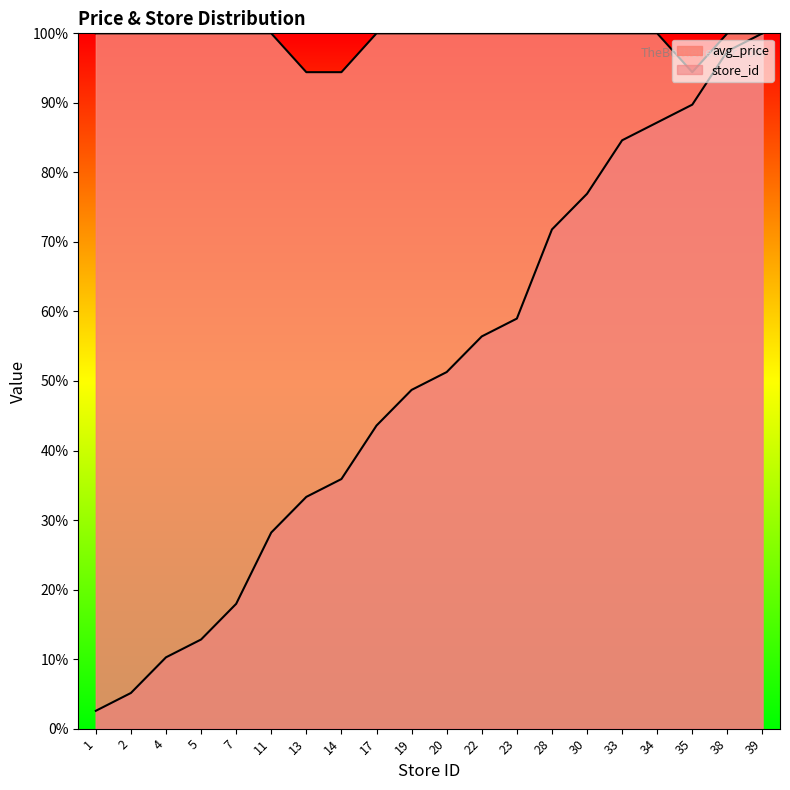

The avg_price series shows 67.5 at 39. True or false?

False